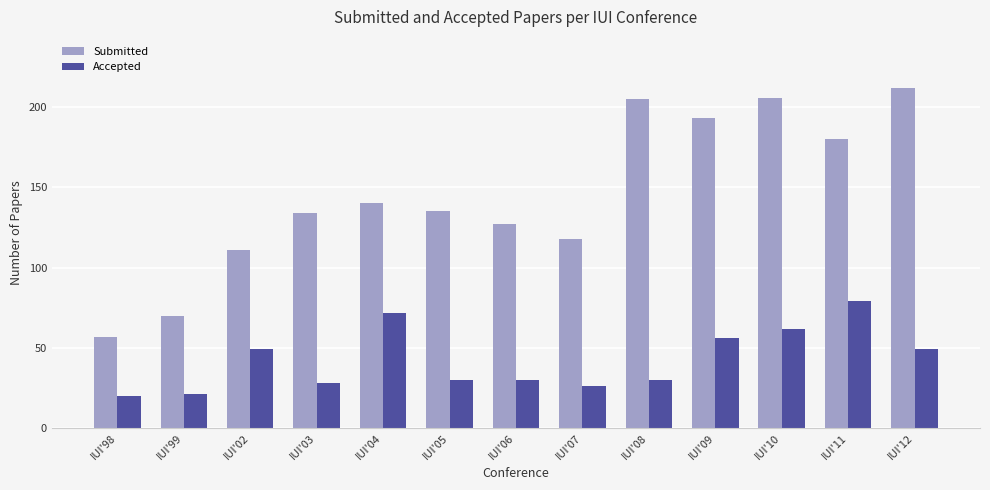

At how many categories does at least one series exceed 187?

4